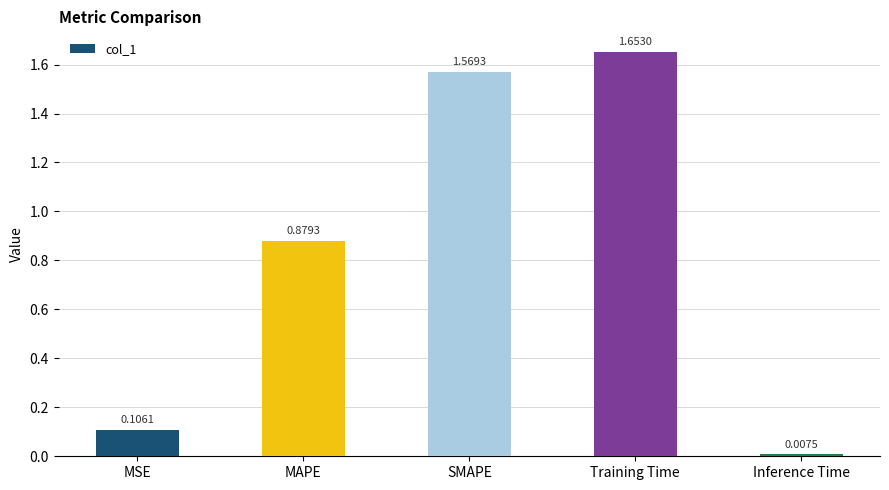

What is the sum of the values at MAPE and Training Time?

2.5